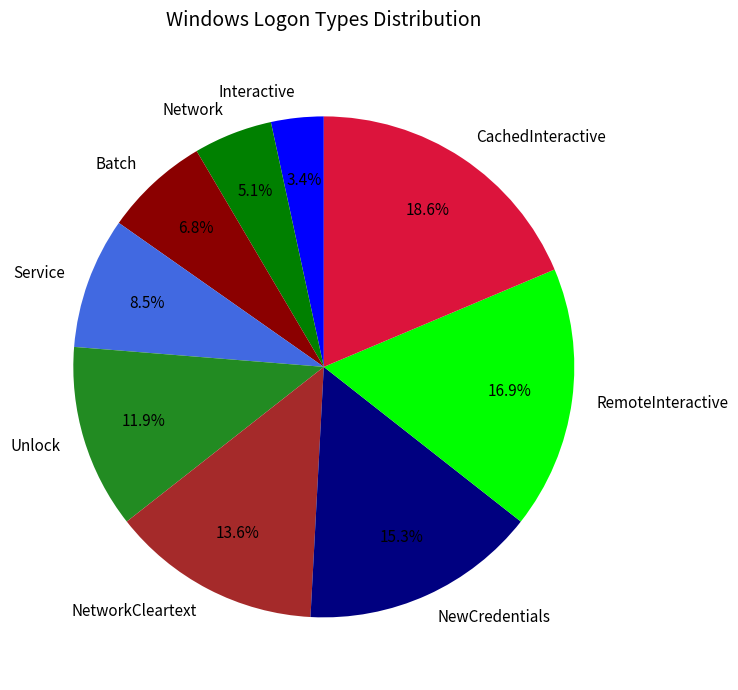

Count the number of slices in the pie.

9